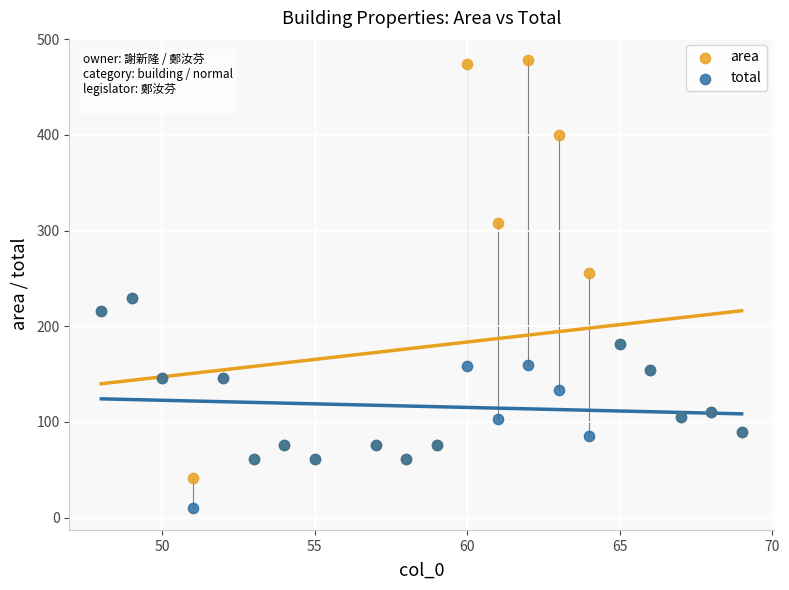

What are all the series names shown in the legend?

area, total